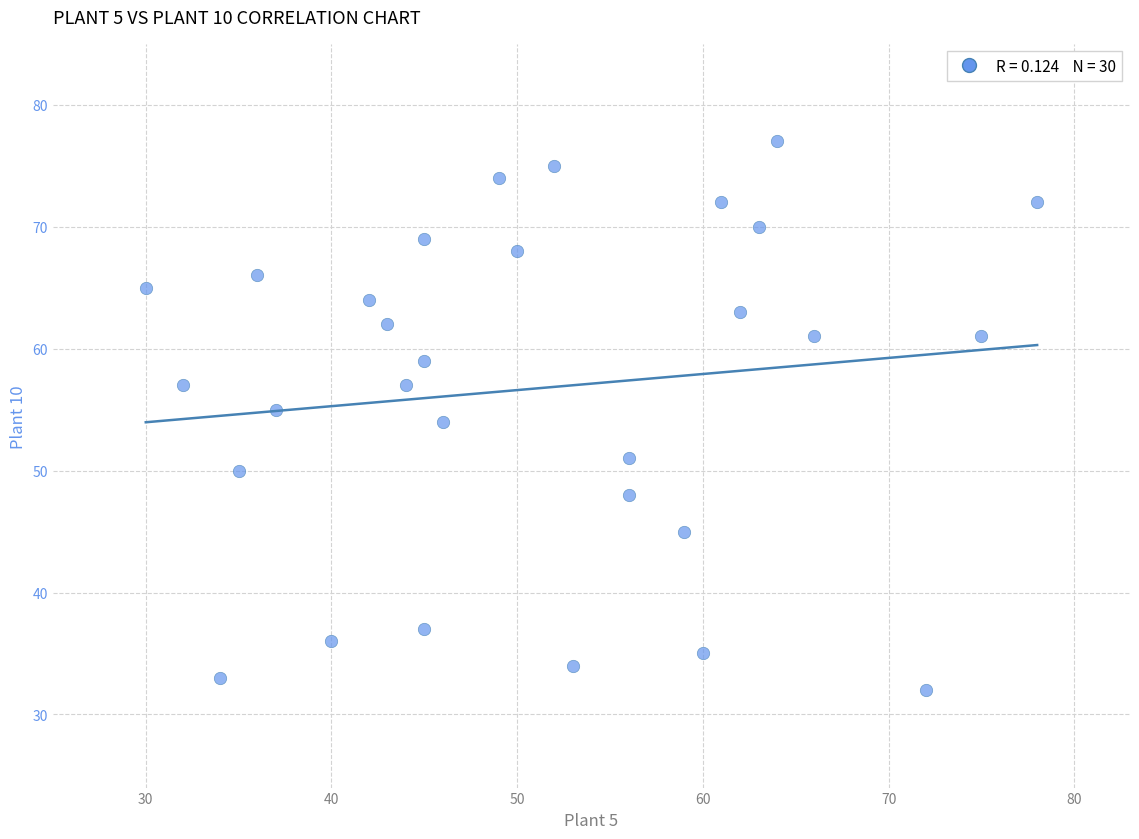

What is the range of Y values (max minus min)?

45